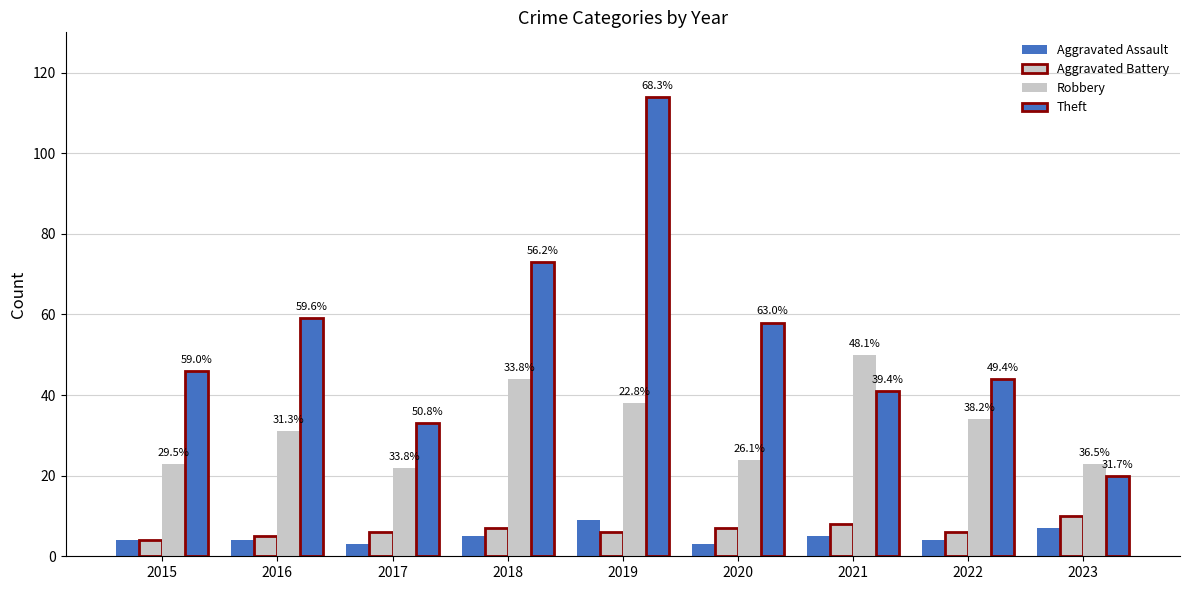

How many bars are there in each group?

4